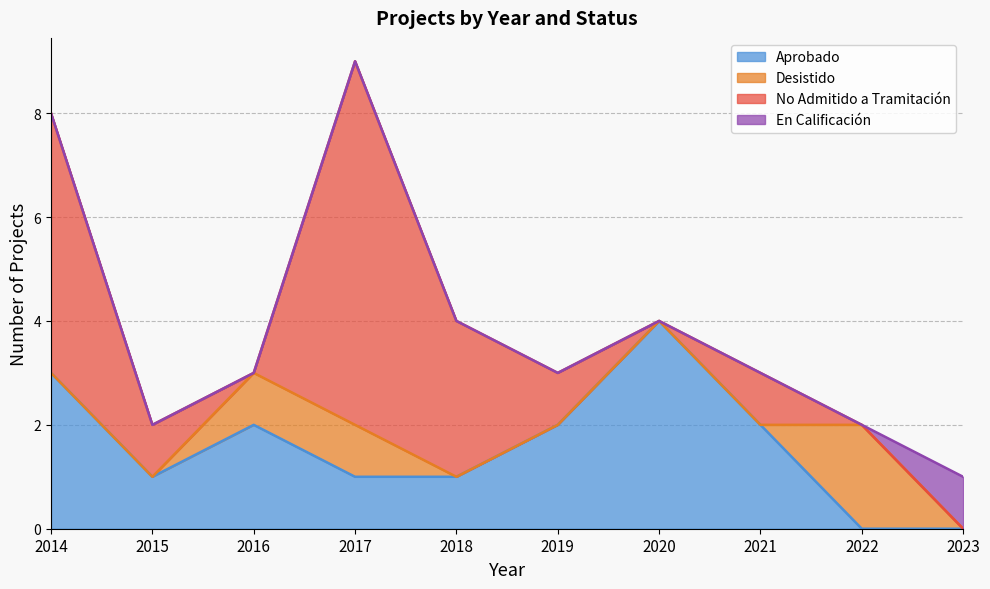

How many No Admitido a Tramitación values are between 0 and 3?

8